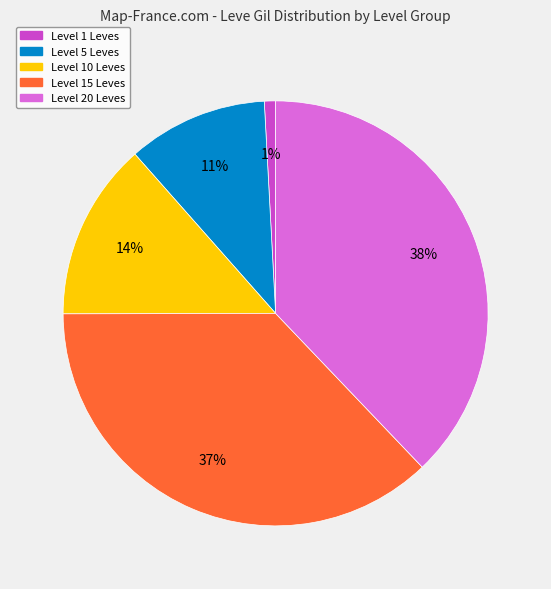

Between Level 15 Leves and Level 1 Leves, which is larger?

Level 15 Leves